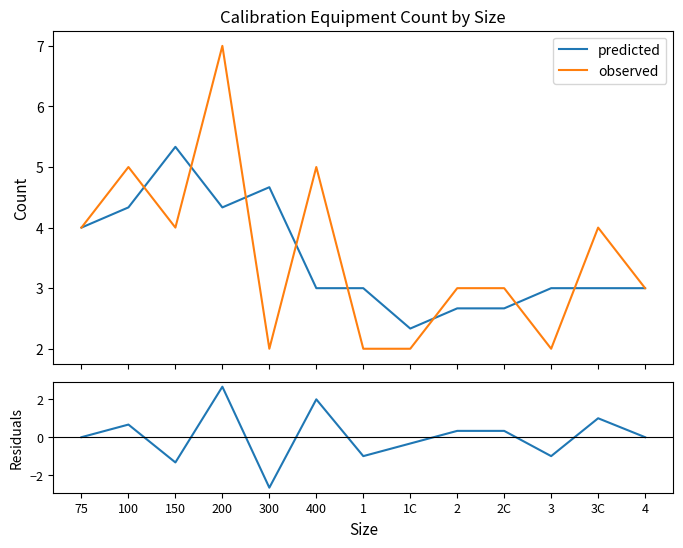

List the labels in order of observed value, smallest first.

300, 1, 1C, 3, 2, 2C, 4, 75, 150, 3C, 100, 400, 200